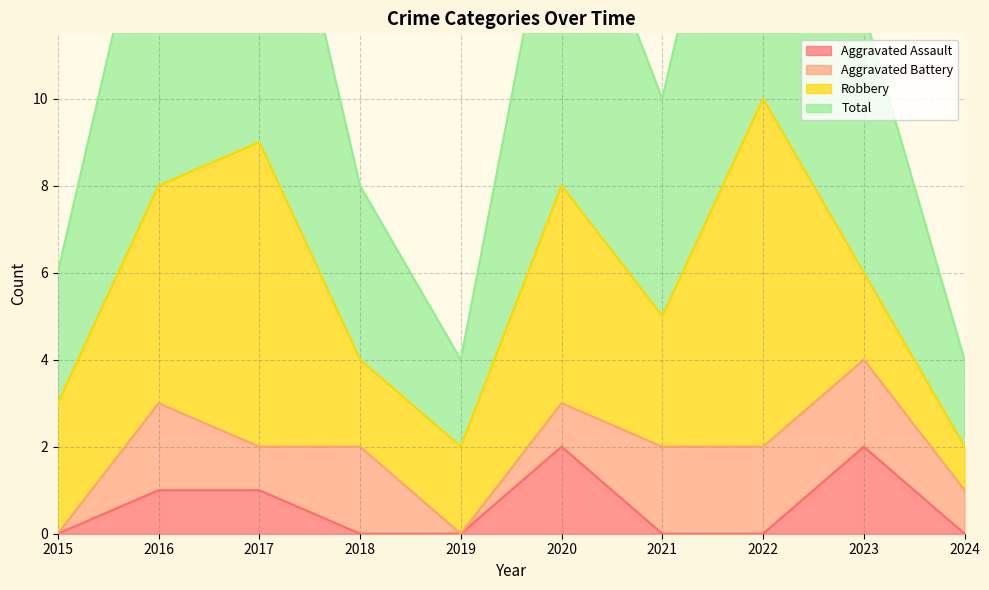

Which series has the largest range (max minus min)?

Total